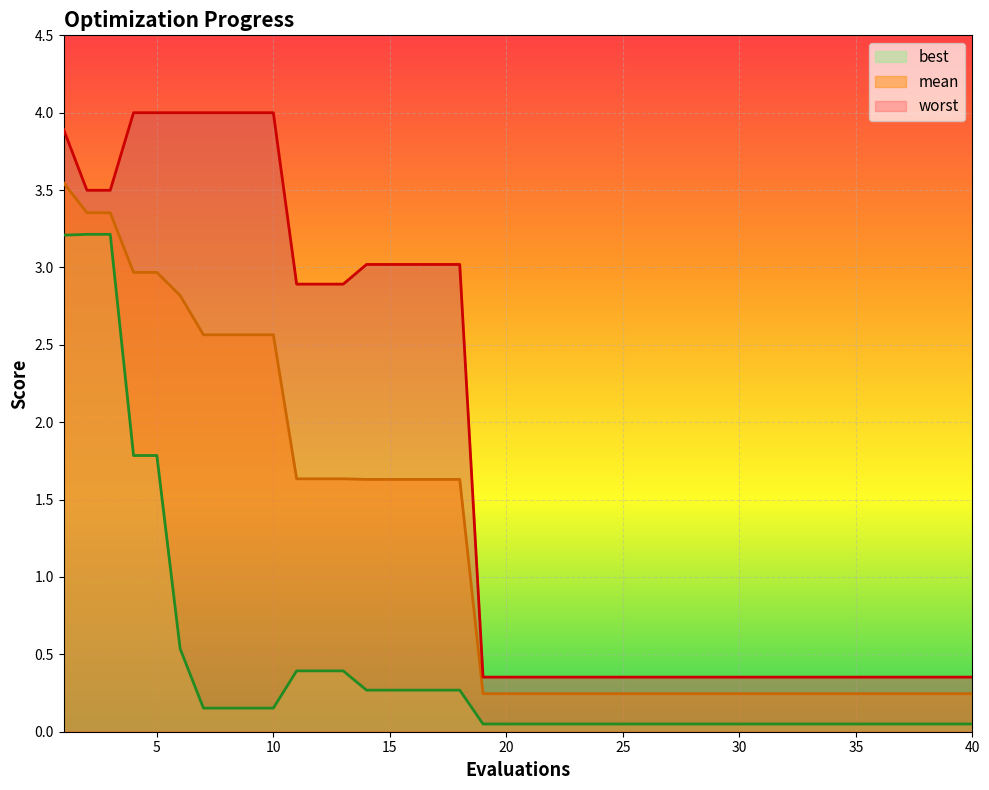

Where is best nearest to the value 1?

6